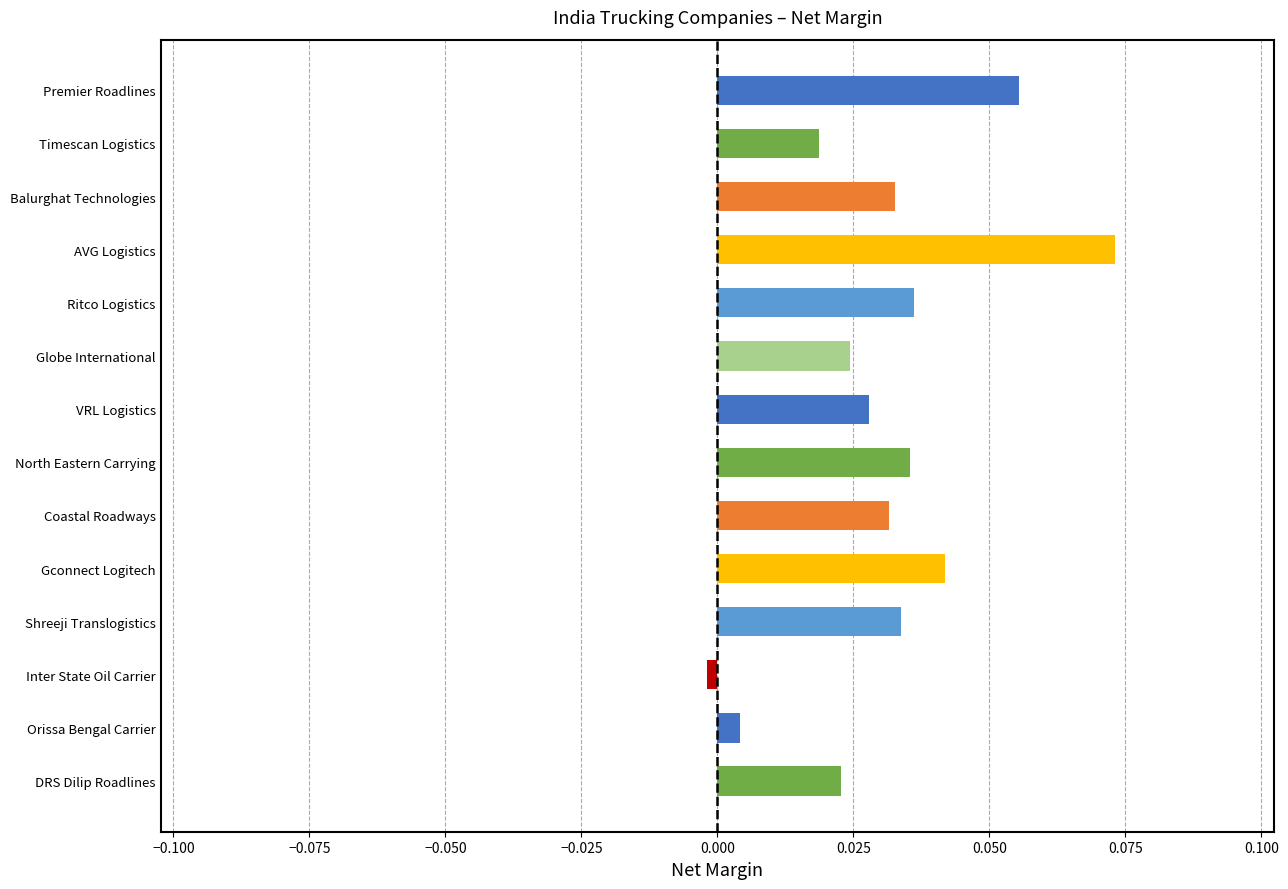

How many values are above zero?

13